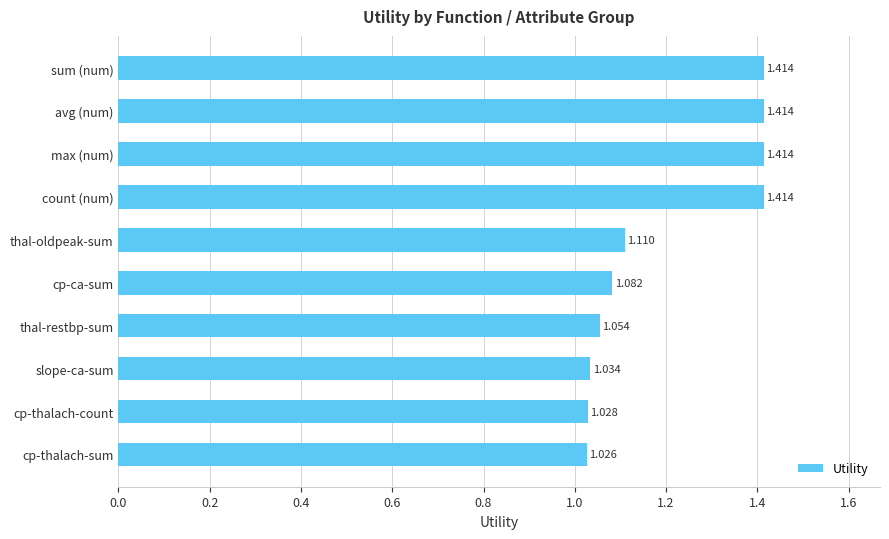

What is the label of the 8th bar from the bottom?

max (num)